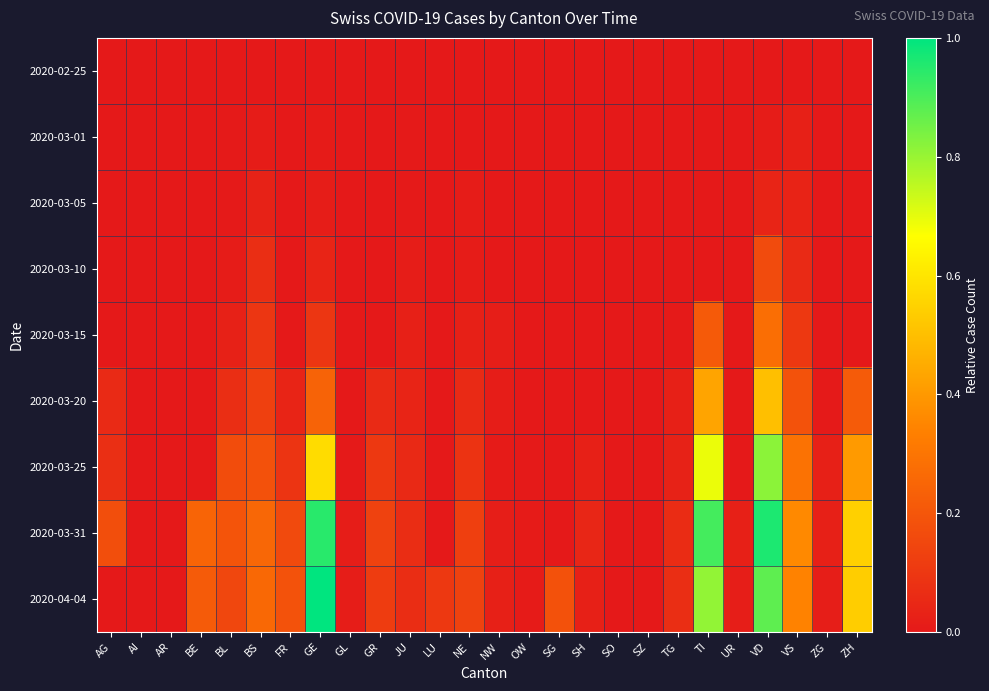

At how many categories does at least one series exceed 0?

22